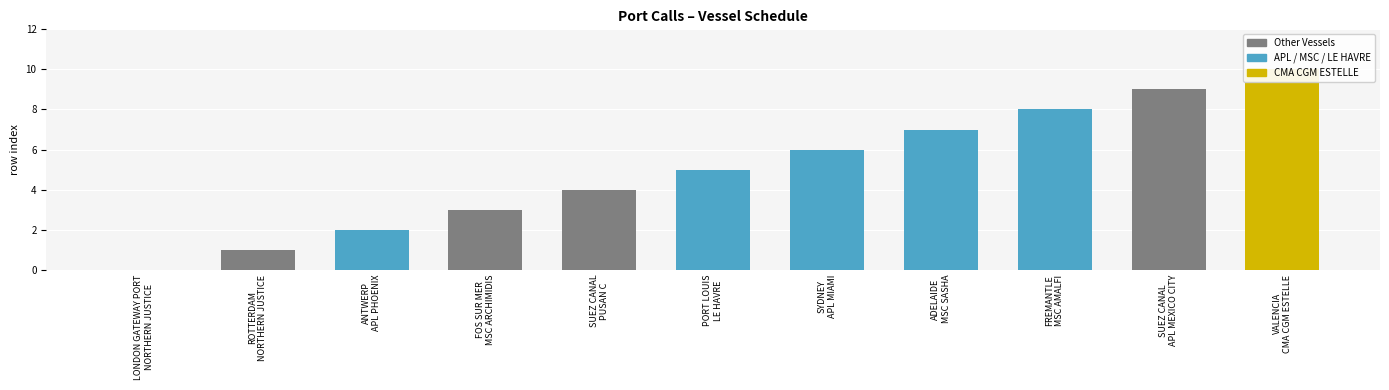

Rank the categories by value from highest to lowest.

VALENCIA, SUEZ CANAL, FREMANTLE, ADELAIDE, SYDNEY, PORT LOUIS, SUEZ CANAL, FOS SUR MER, ANTWERP, ROTTERDAM, LONDON GATEWAY PORT